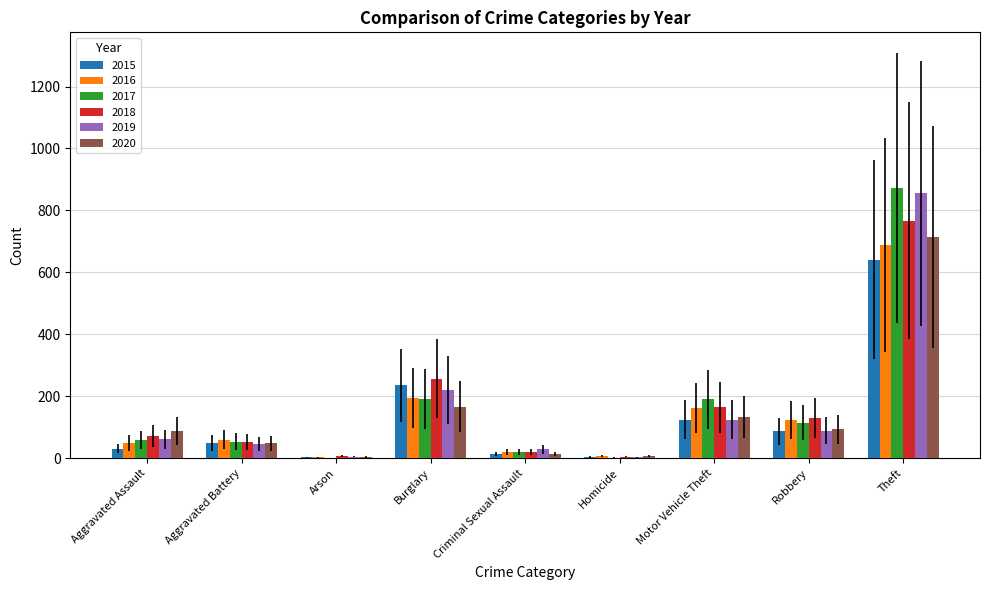

At which label does 2020 reach its peak?

Theft